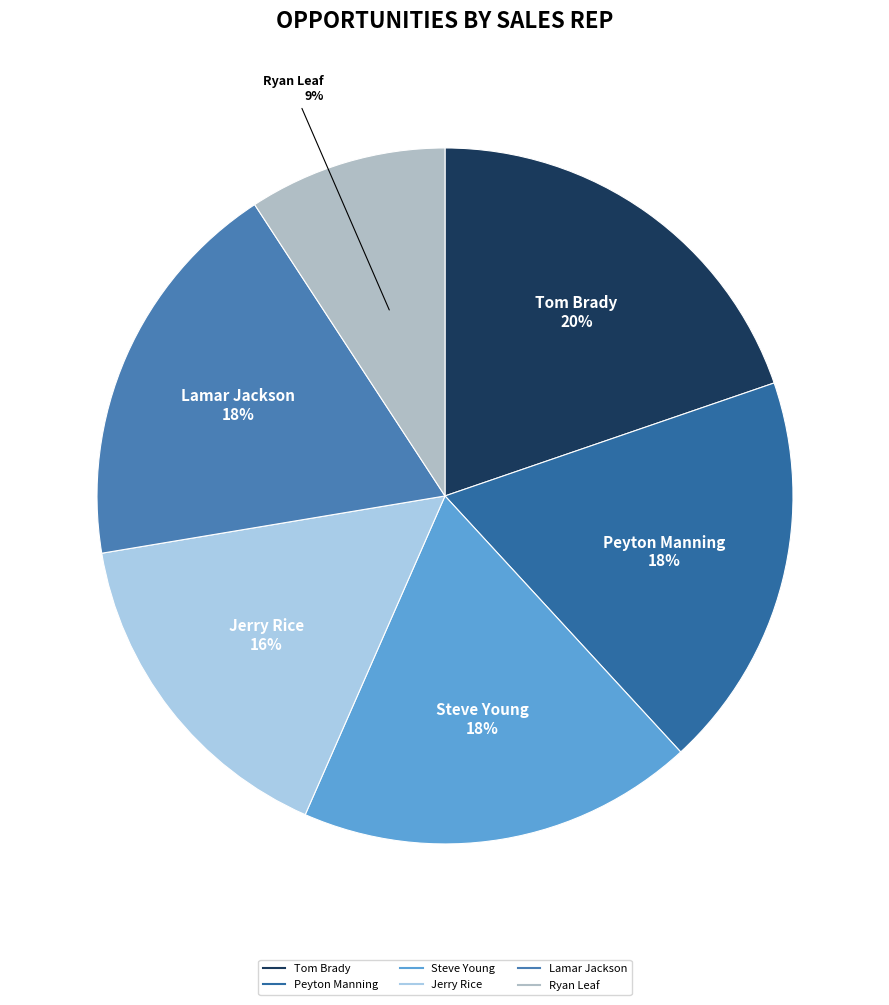

True or false: Peyton Manning accounts for 18% of the total.

True